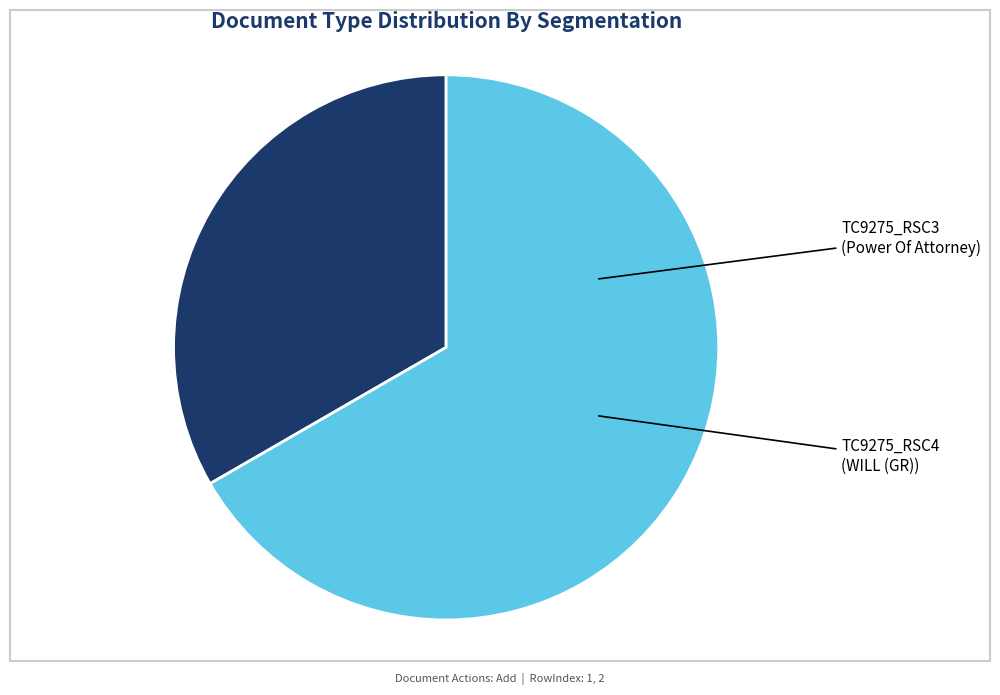

Do TC9275_RSC4 and TC9275_RSC3 together represent more than half of the pie?

Yes